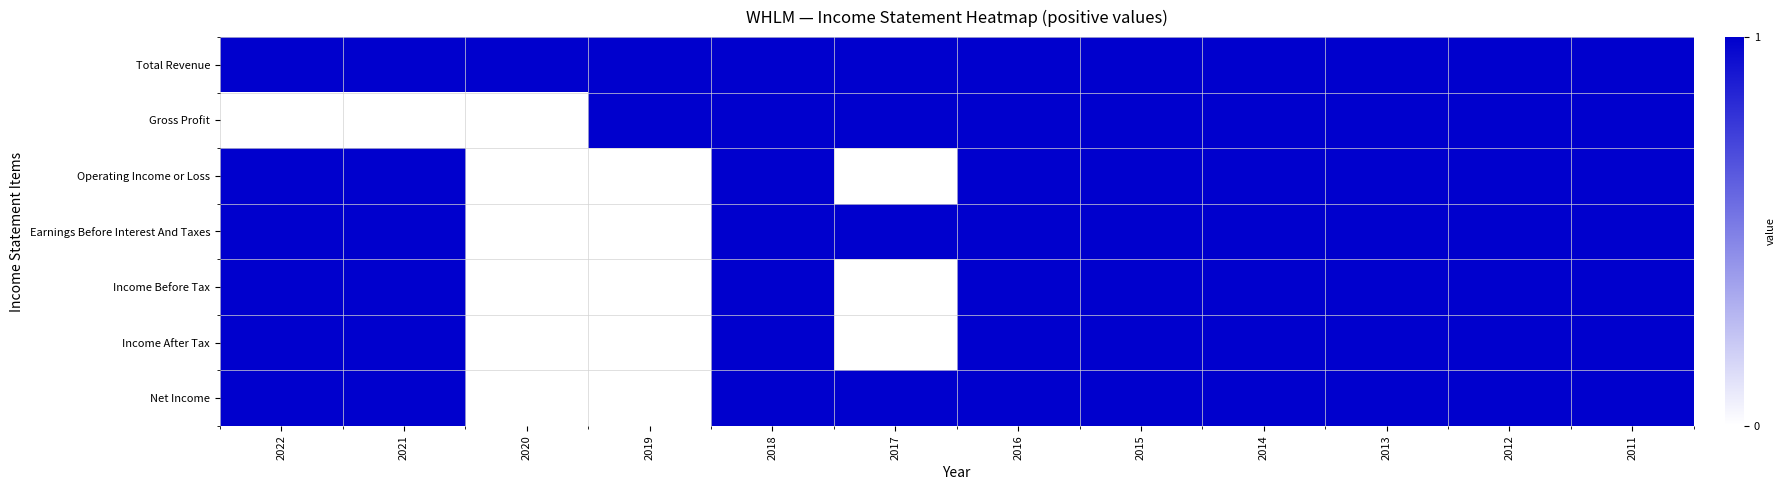

Reading right to left, what are all the values shown in this chart?

Total Revenue: 2011=1	2012=1	2013=1	2014=1	2015=1	2016=1	2017=1	2018=1	2019=1	2020=1	2021=1	2022=1
Gross Profit: 2011=1	2012=1	2013=1	2014=1	2015=1	2016=1	2017=1	2018=1	2019=1	2020=0	2021=0	2022=0
Operating Income or Loss: 2011=1	2012=1	2013=1	2014=1	2015=1	2016=1	2017=0	2018=1	2019=0	2020=0	2021=1	2022=1
Earnings Before Interest And Taxes: 2011=1	2012=1	2013=1	2014=1	2015=1	2016=1	2017=1	2018=1	2019=0	2020=0	2021=1	2022=1
Income Before Tax: 2011=1	2012=1	2013=1	2014=1	2015=1	2016=1	2017=0	2018=1	2019=0	2020=0	2021=1	2022=1
Income After Tax: 2011=1	2012=1	2013=1	2014=1	2015=1	2016=1	2017=0	2018=1	2019=0	2020=0	2021=1	2022=1
Net Income: 2011=1	2012=1	2013=1	2014=1	2015=1	2016=1	2017=1	2018=1	2019=0	2020=0	2021=1	2022=1